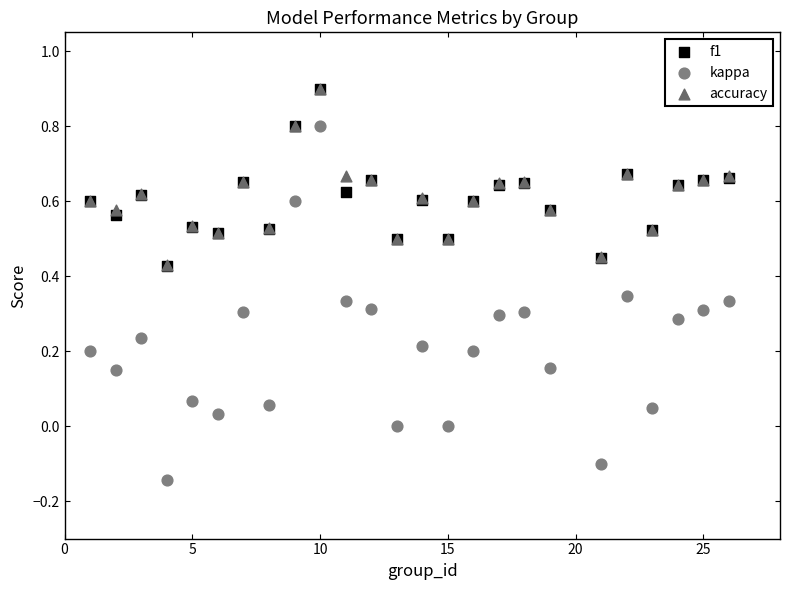

What are all the series names shown in the legend?

f1, kappa, accuracy